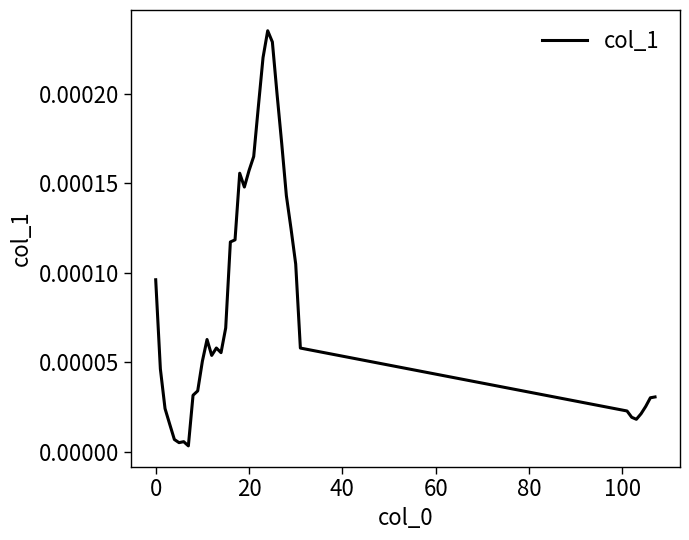

How many lines are shown in the chart?

1